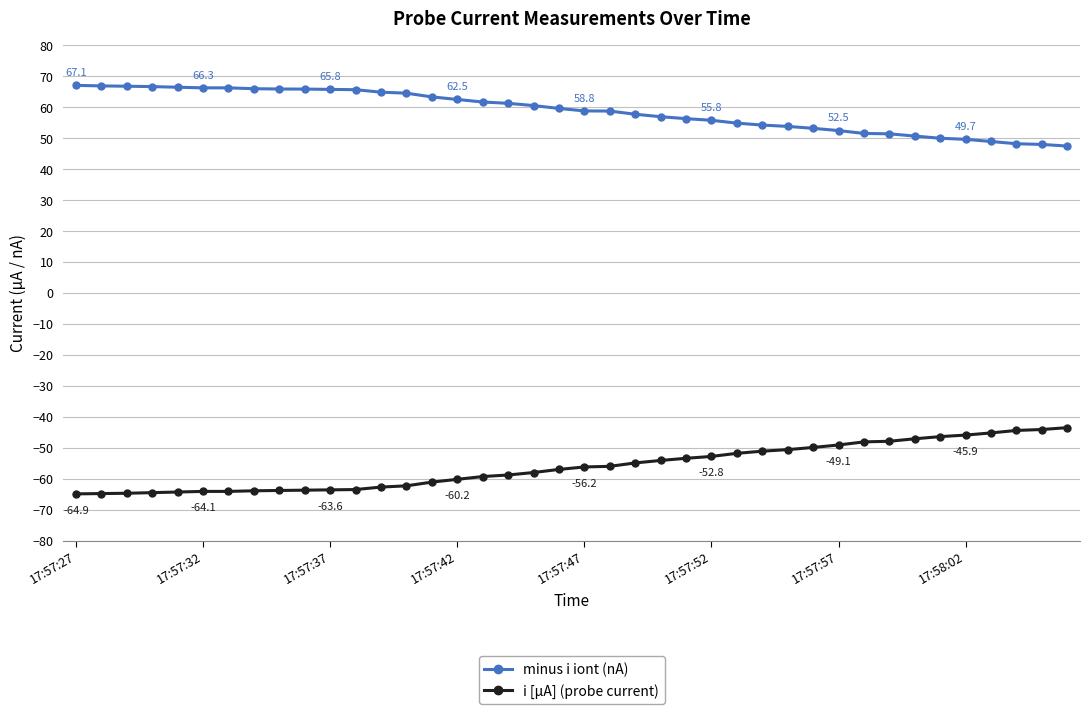

What is the lowest value of the i [µA] (probe current) series?

-64.9